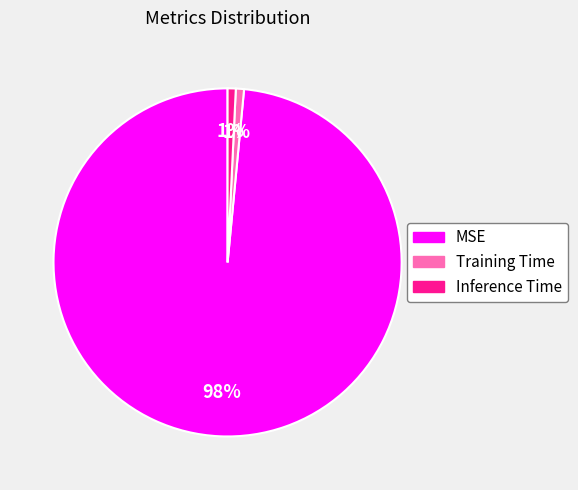

Combined, do Inference Time and Training Time account for over 50%?

No